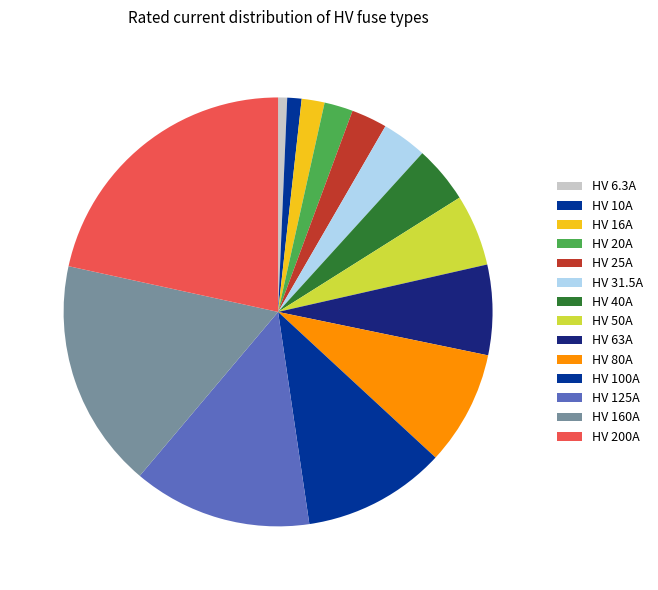

How many segments does this pie chart have?

14